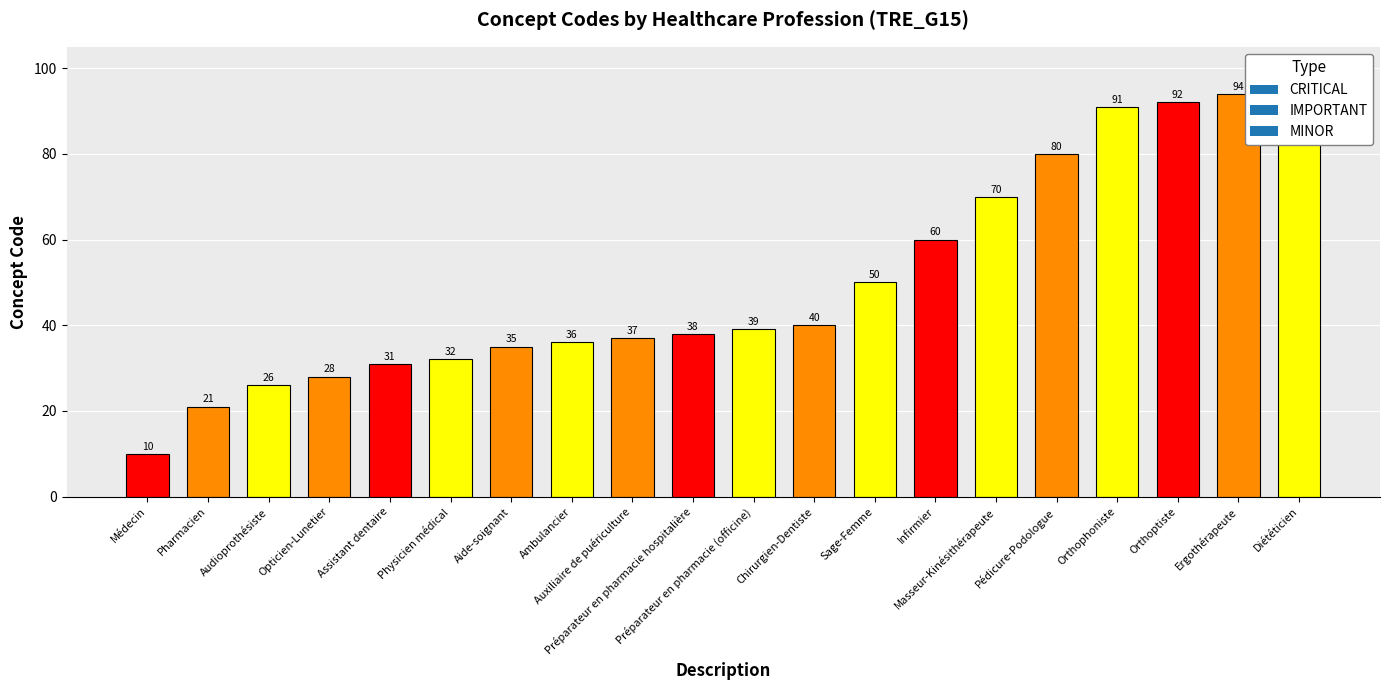

How many bars are there in total?

20